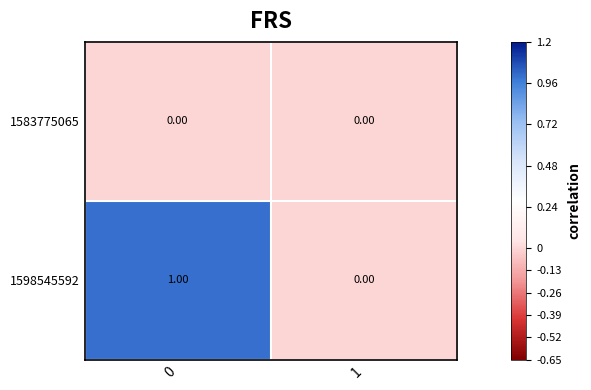

List the series in order of their peak value, highest first.

1598545592, 1583775065